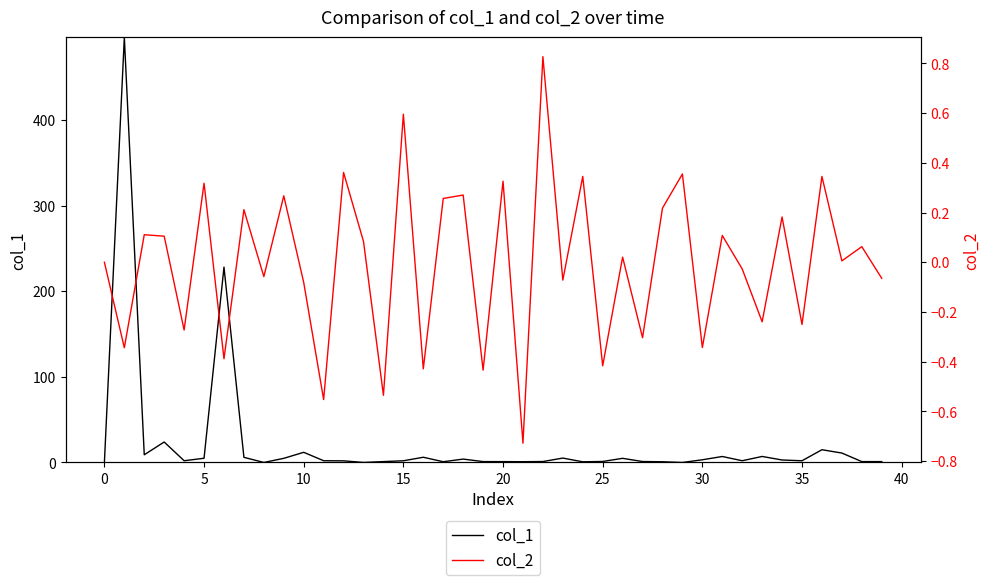

What is the minimum value for col_2?

-0.7